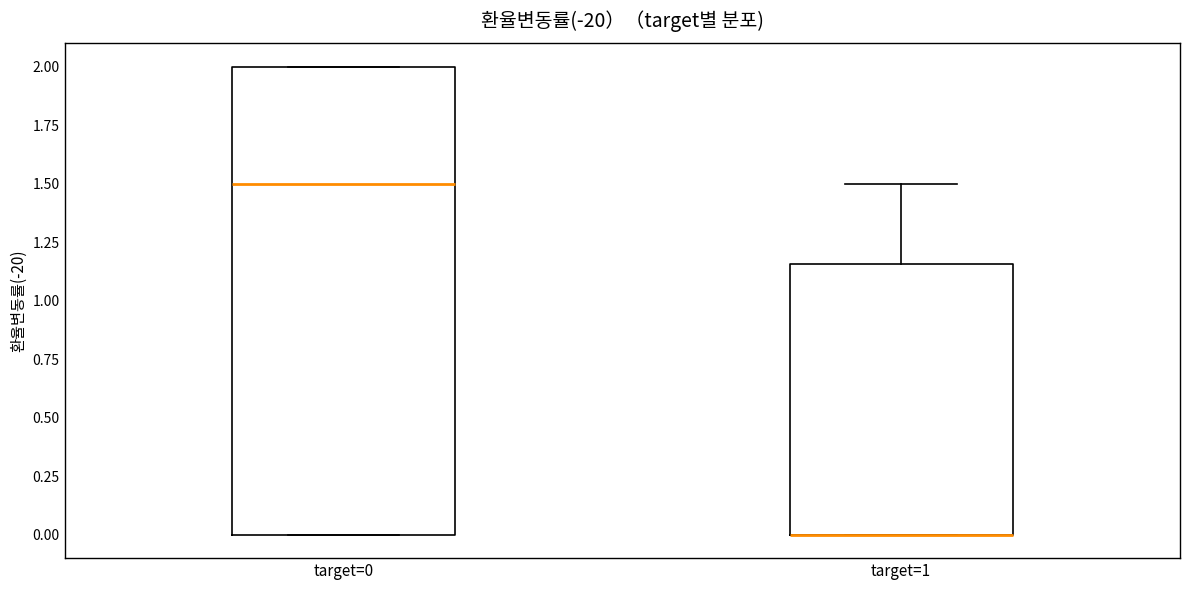

Reading left to right, transcribe this box plot: for each box, give where its median line is, the range the box spans, and where its two whiskers end, as read against the y-axis. The values are not printed on the chart, so give them approximately, as read against the axis.

target=0: median 1.50, box 0.00 to 2.00, whiskers 0.00 to 2.00
target=1: median 0.00 (drawn on the box's lower edge), box 0.00 to 1.15, whiskers 0.00 to 1.50